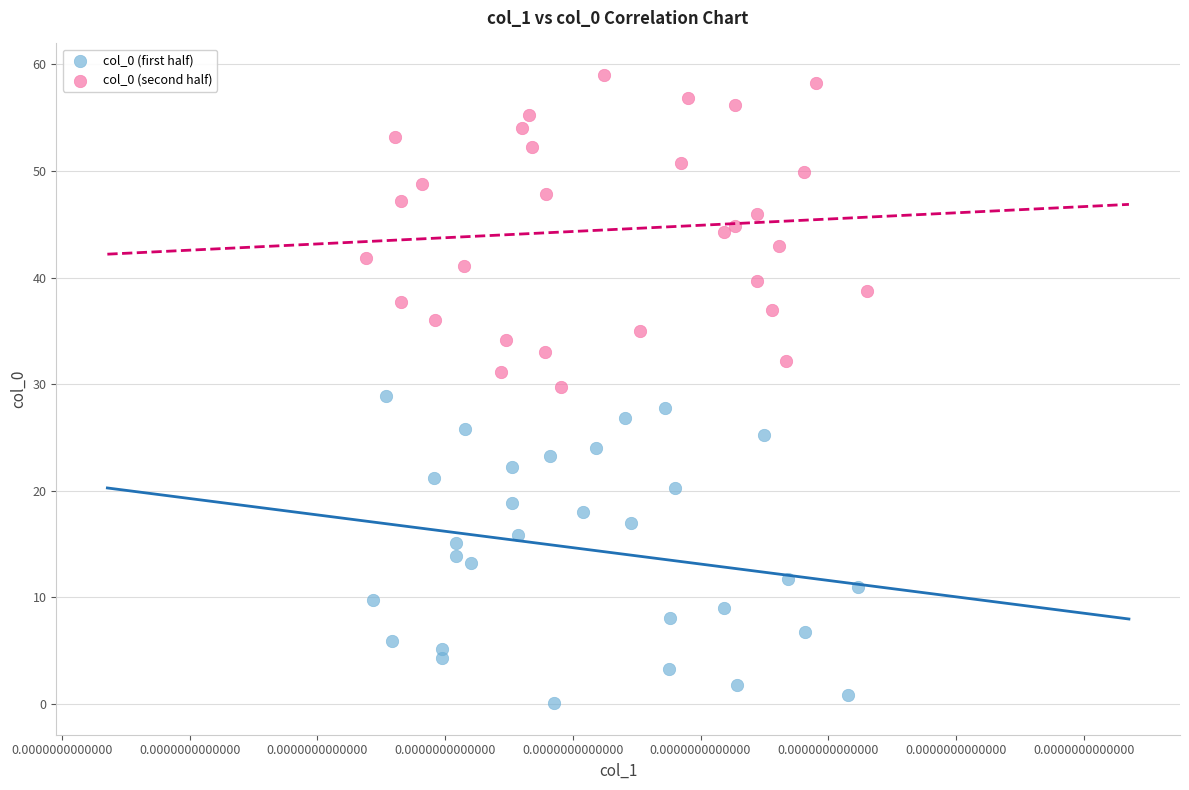

Which series reaches the minimum Y coordinate?

col_0 (first half)